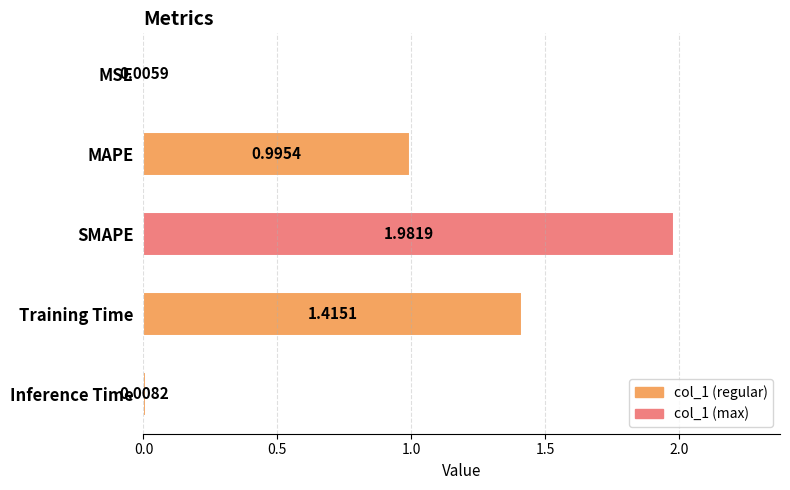

At which label is the value closest to 0?

MSE